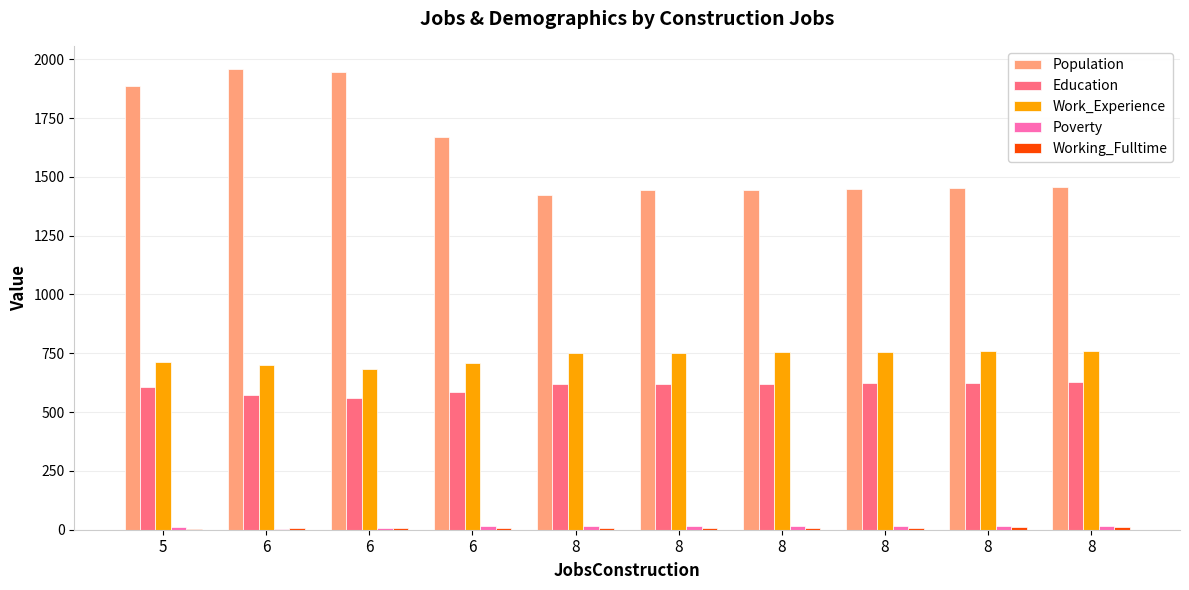

Which has a higher value, 5 or 6?

6